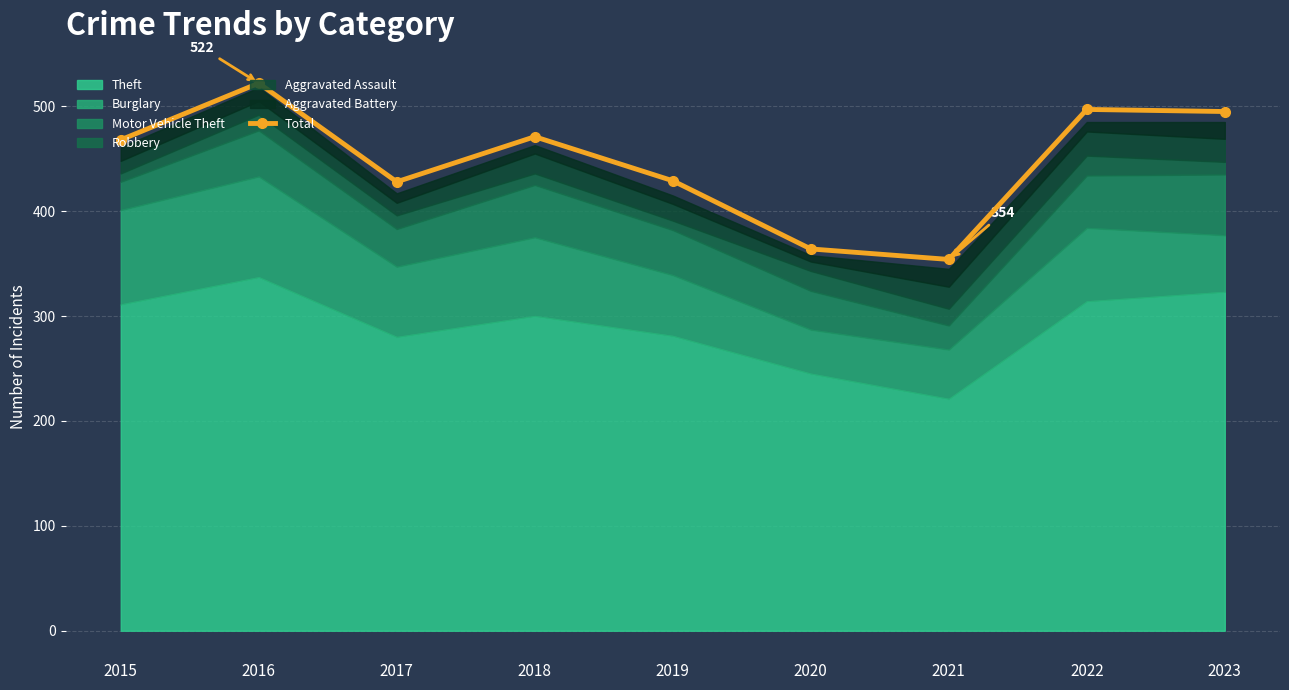

At which label is the value closest to 438?

2019